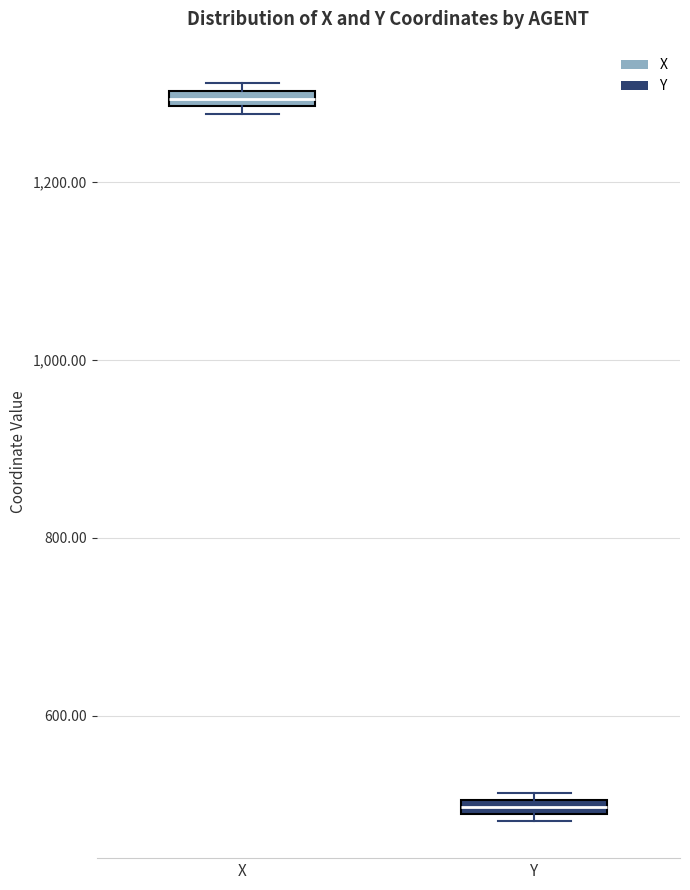

Where is the lower edge of the box for X on the y-axis? The values are not printed on the chart, so give them approximately, as read against the axis.

1280